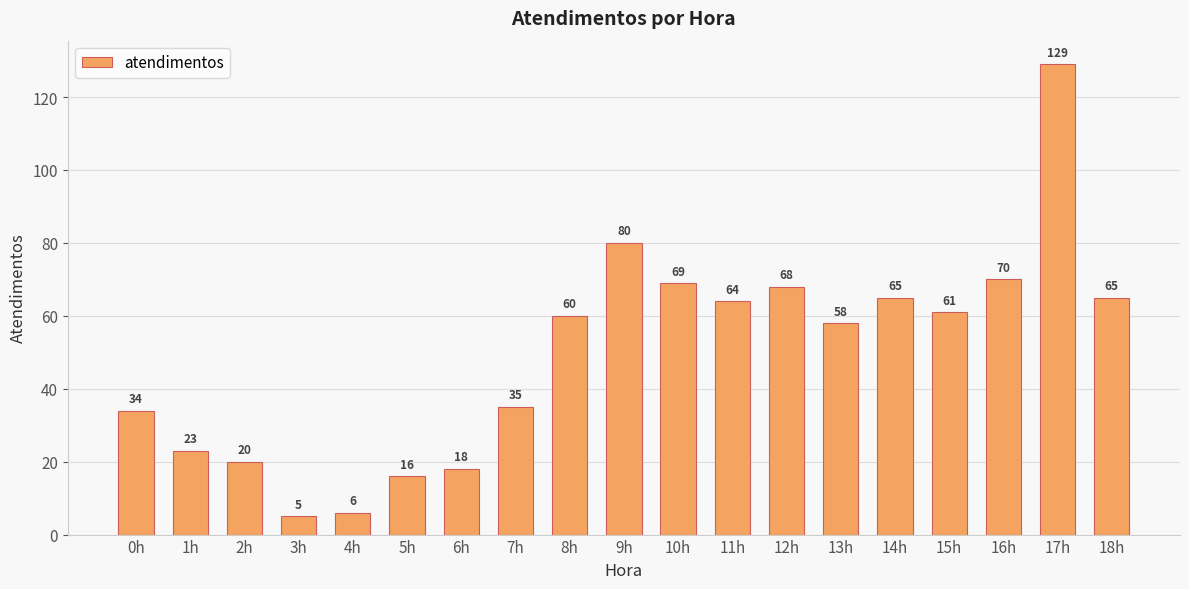

What is the sum of all values?

946